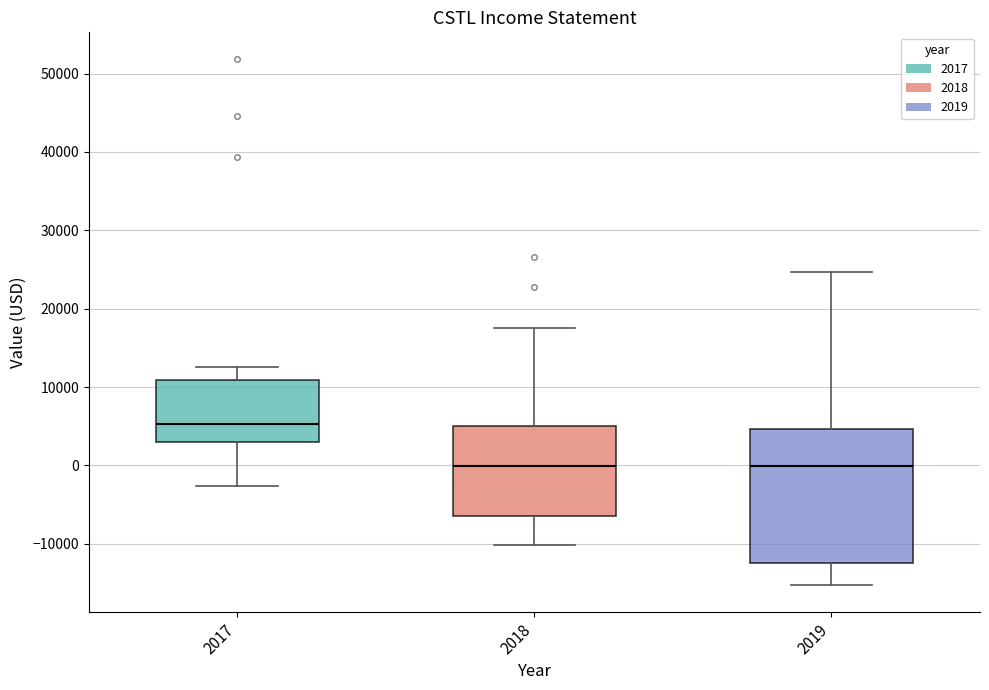

Where is the upper edge of the box at x = 2017 on the y-axis? The values are not printed on the chart, so give them approximately, as read against the axis.

11000